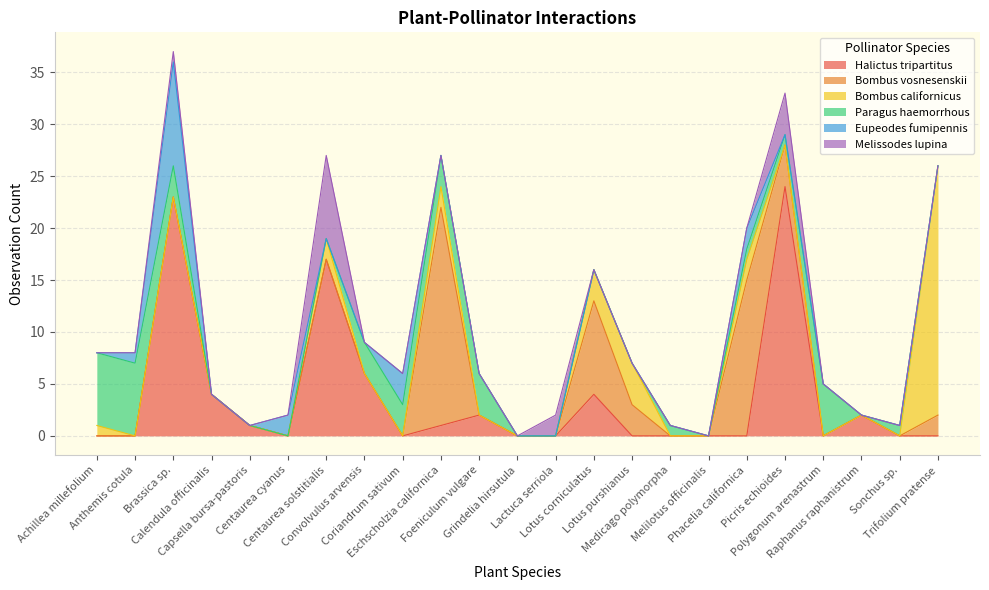

Which series ends up on top after the final intersection of Bombus vosnesenskii and Paragus haemorrhous?

Bombus vosnesenskii